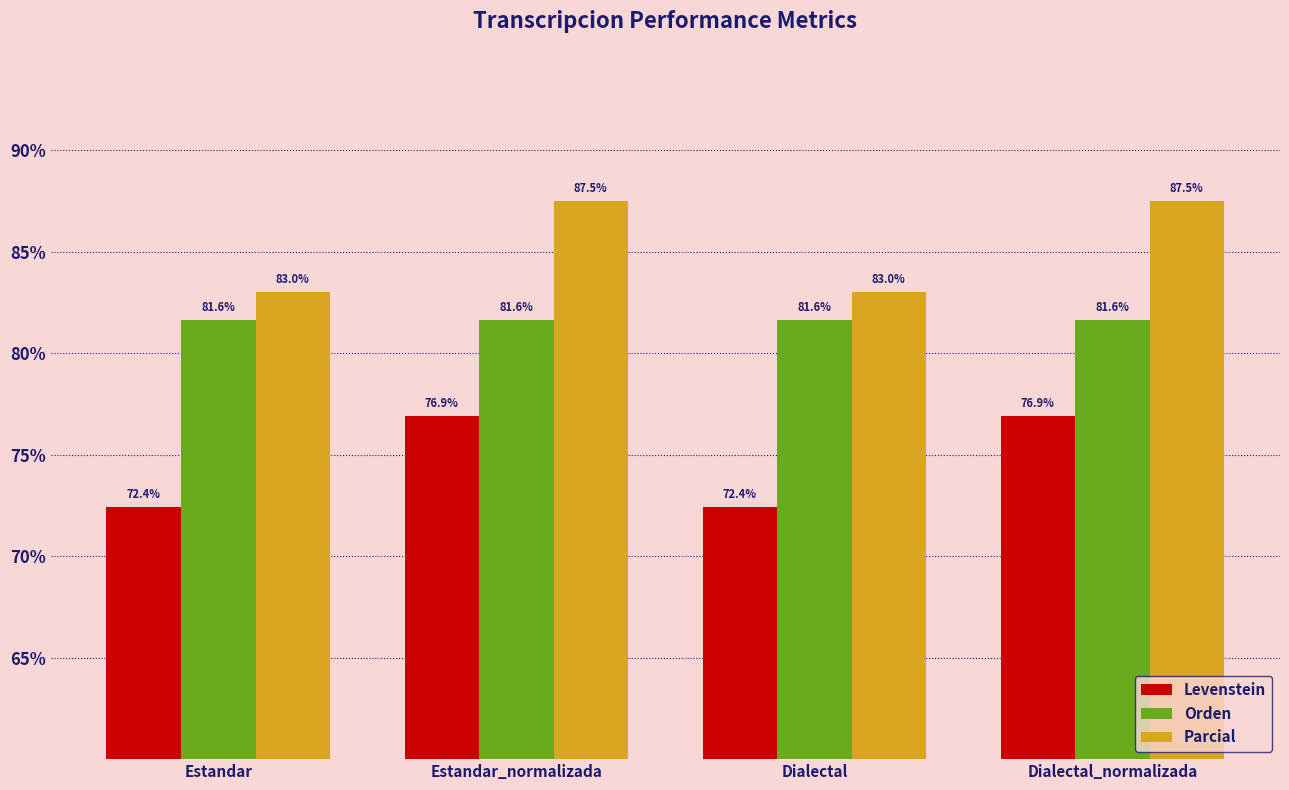

How many bars are there in each group?

3